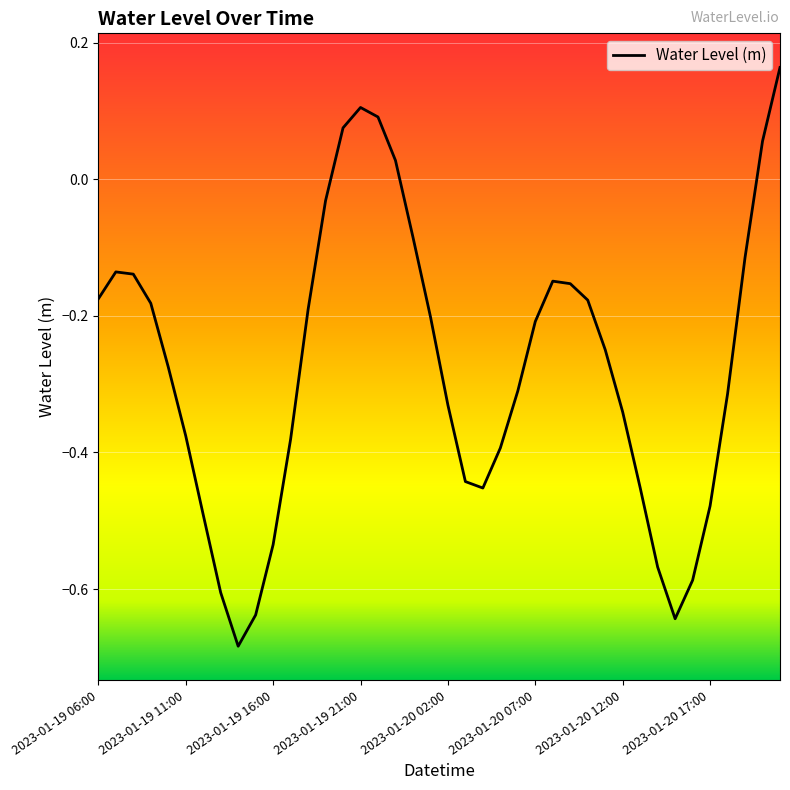

What is the difference between the maximum and minimum values?

0.8